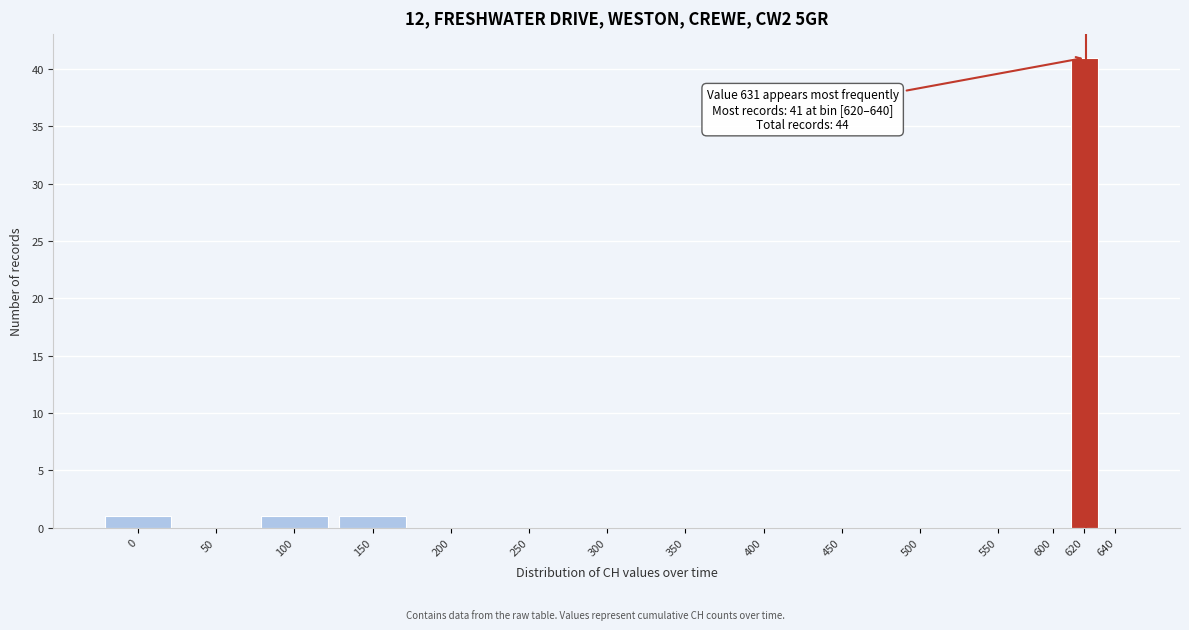

Reading left to right, what are all the values shown in this chart?

0=1	50=0	100=1	150=1	200=0	250=0	300=0	350=0	400=0	450=0	500=0	550=0	600=0	620=41	640=0